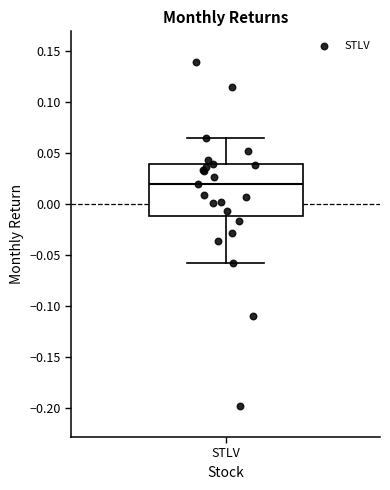

Transcribe this box plot: give where the median line is, the range the box spans, and where the two whiskers end, as read against the y-axis. The values are not printed on the chart, so give them approximately, as read against the axis.

median 0.020, box -0.010 to 0.040, whiskers -0.060 to 0.065